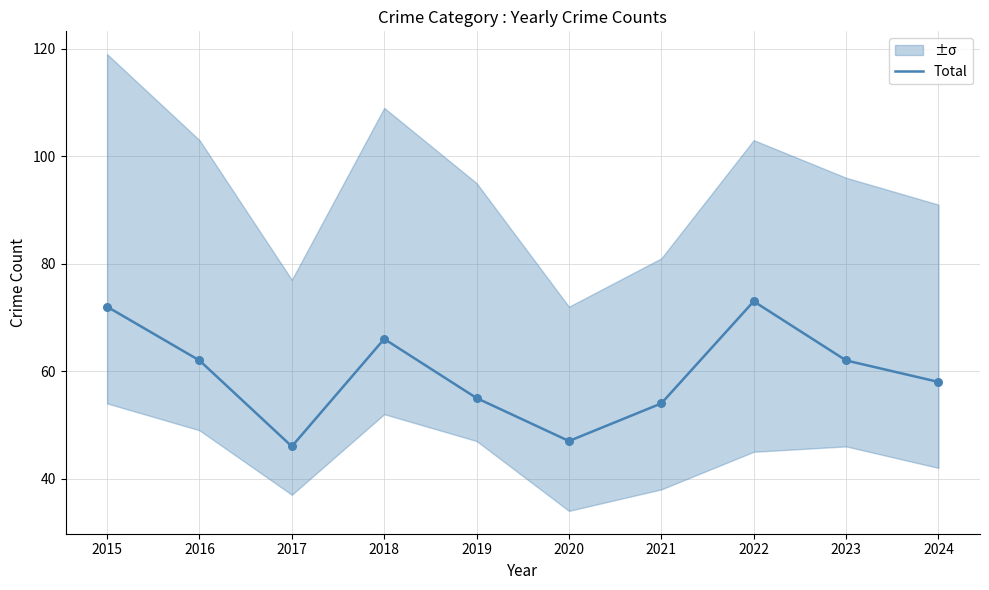

Approximately how many times larger is the value at 2023 compared to 2017?

1.3